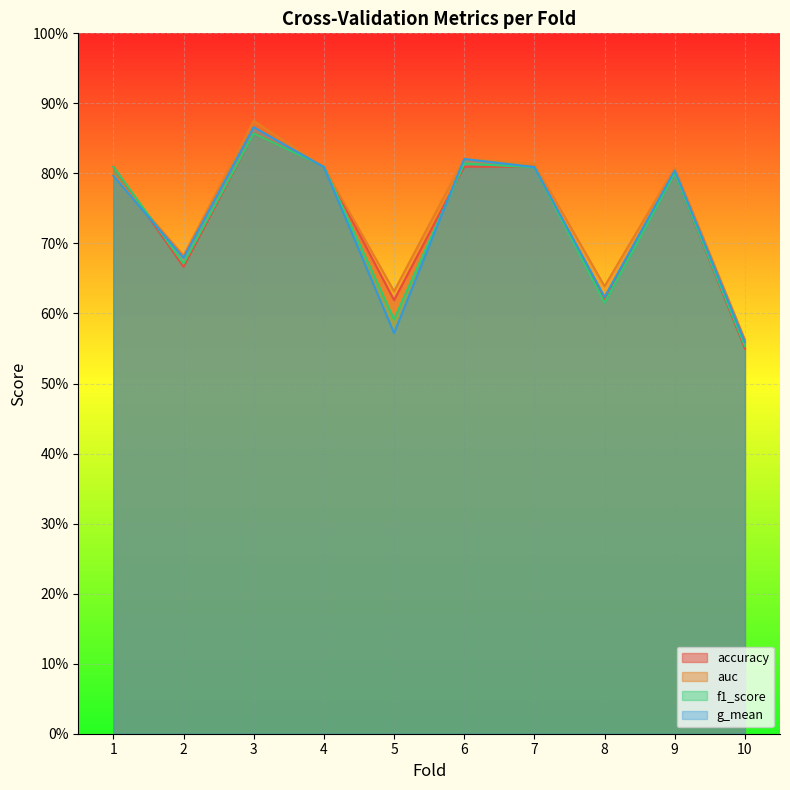

Reading right to left, list all the values displayed in this chart.

accuracy: 10=0.6	9=0.8	8=0.6	7=0.8	6=0.8	5=0.6	4=0.8	3=0.9	2=0.7	1=0.8
auc: 10=0.6	9=0.8	8=0.6	7=0.8	6=0.8	5=0.6	4=0.8	3=0.9	2=0.7	1=0.8
f1_score: 10=0.6	9=0.8	8=0.6	7=0.8	6=0.8	5=0.6	4=0.8	3=0.9	2=0.7	1=0.8
g_mean: 10=0.6	9=0.8	8=0.6	7=0.8	6=0.8	5=0.6	4=0.8	3=0.9	2=0.7	1=0.8